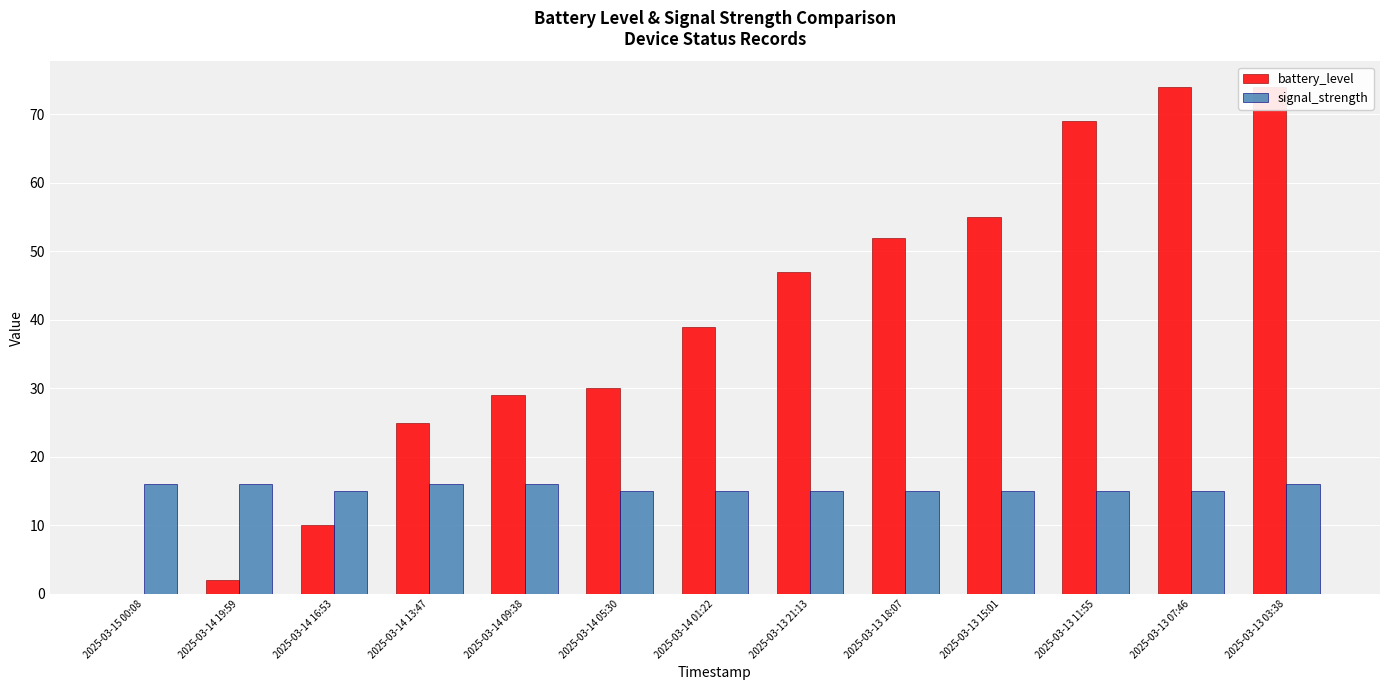

What is the value of the battery_level bar at the 5th from the left?

29